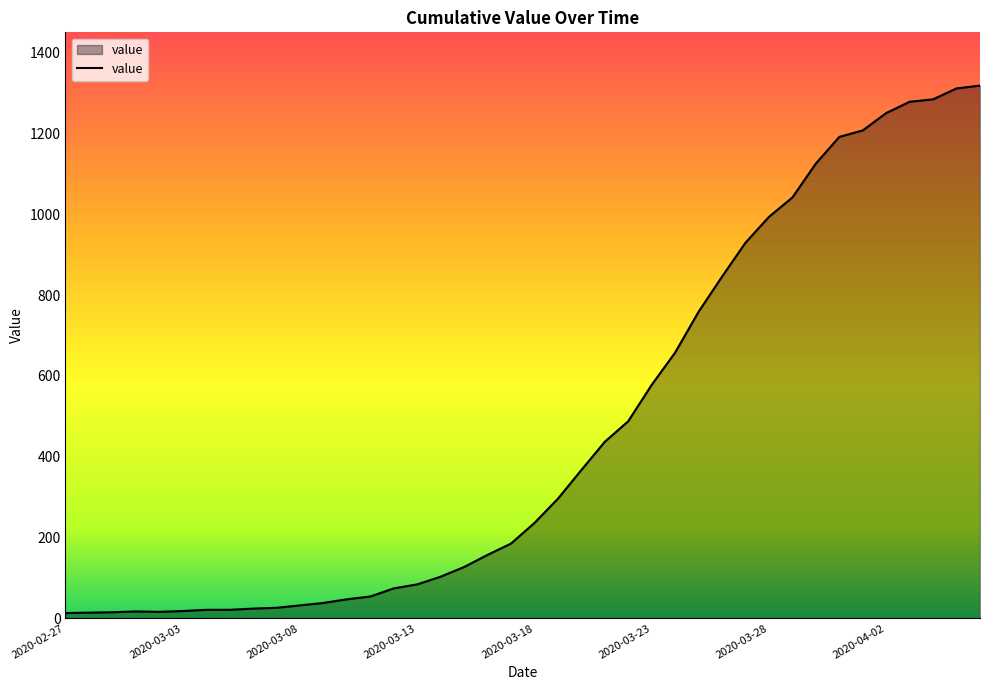

What is the greatest value displayed?

1319